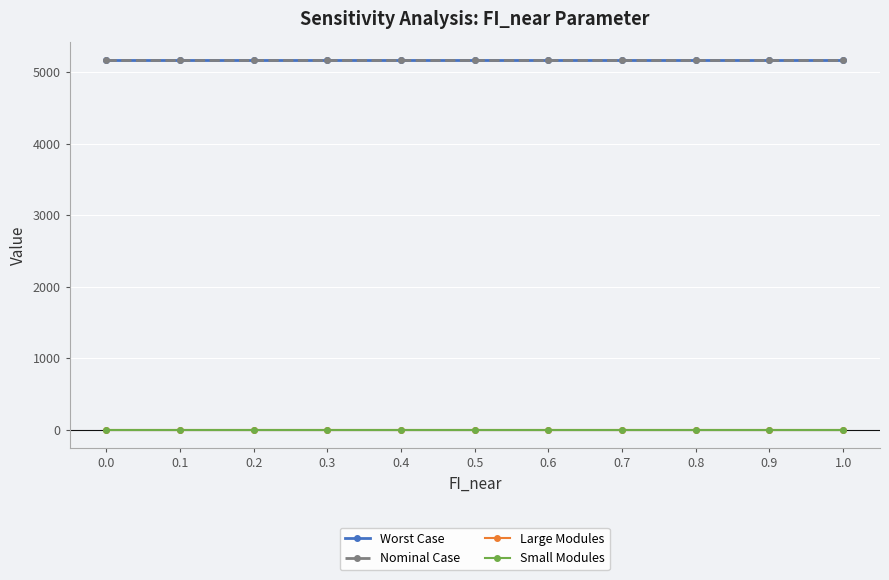

Does the chart display data point markers on the line(s)?

Yes